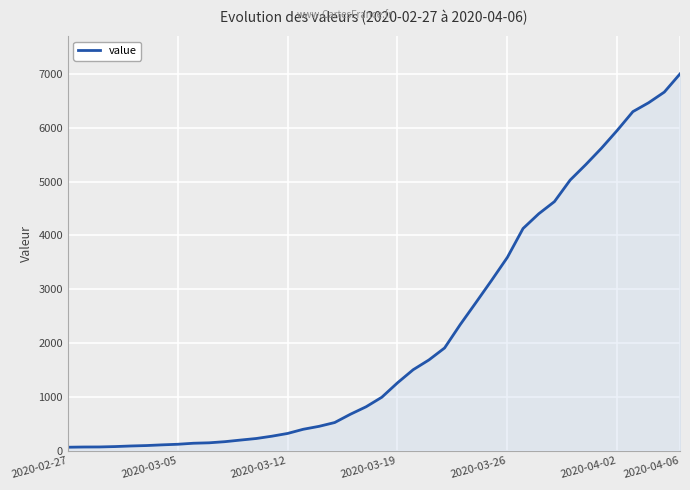

What is the difference between the maximum and minimum values?

6940